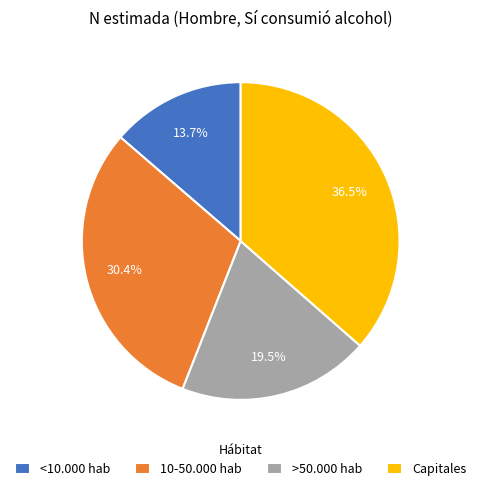

Approximately how many times larger is the value at >50.000 hab compared to 10-50.000 hab?

0.6